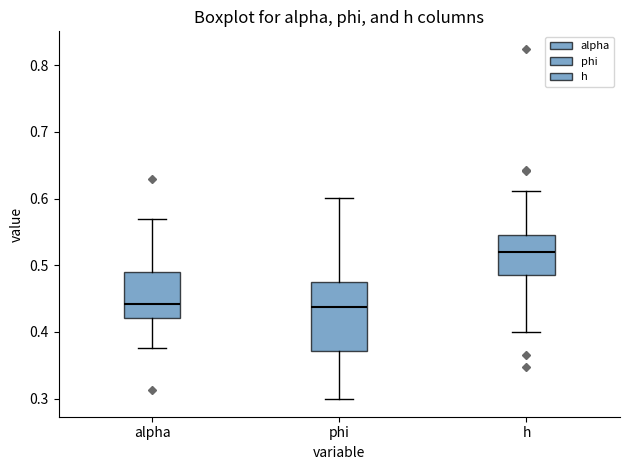

Which box has the highest median line?

h